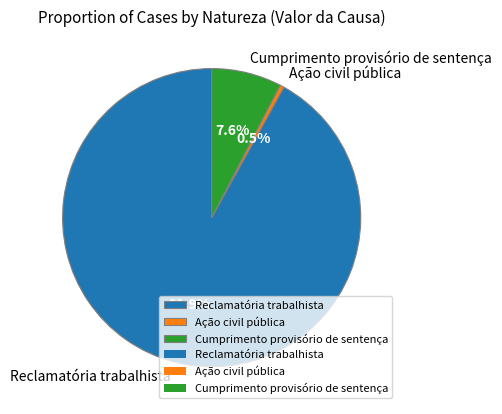

Which category has the smallest portion of the pie?

Ação civil pública